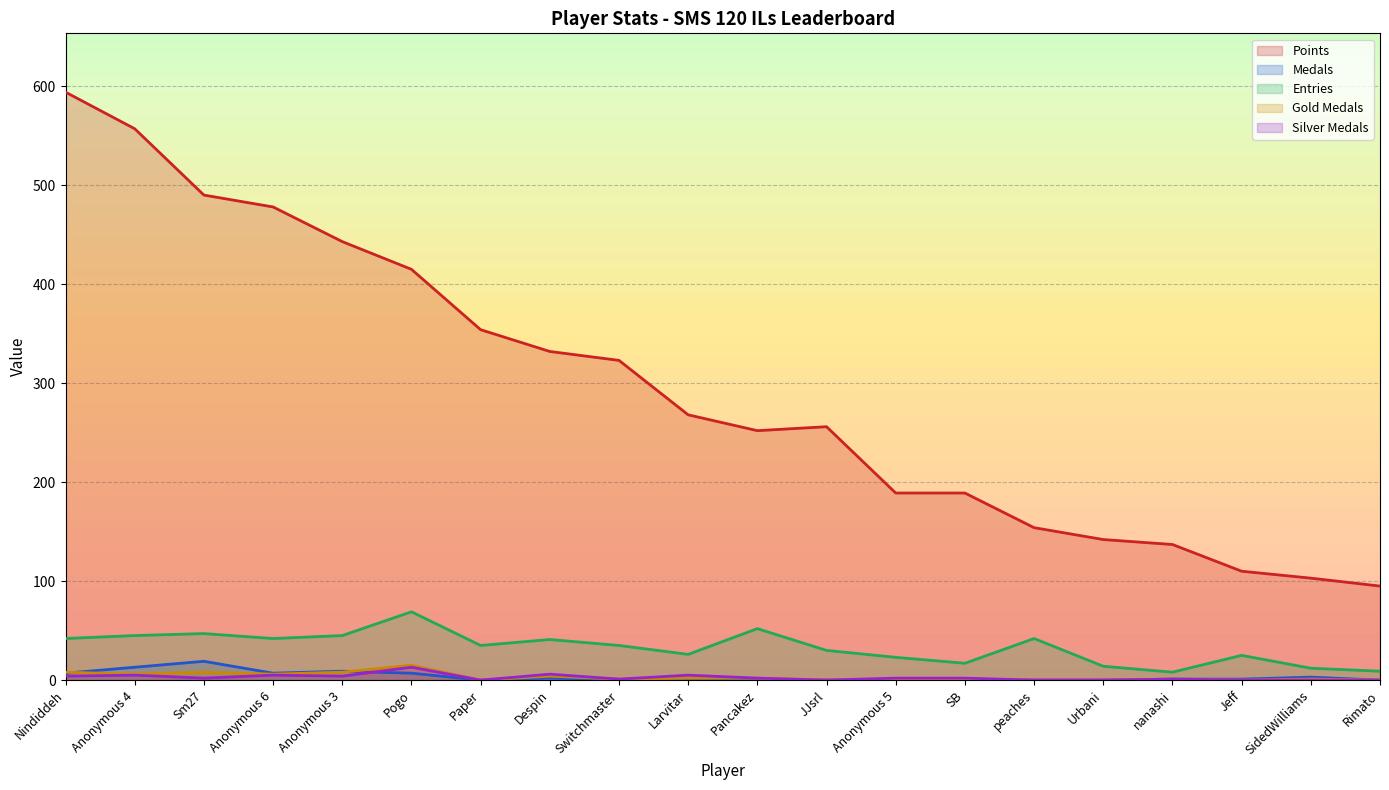

At which label does Points reach its minimum?

Rimato